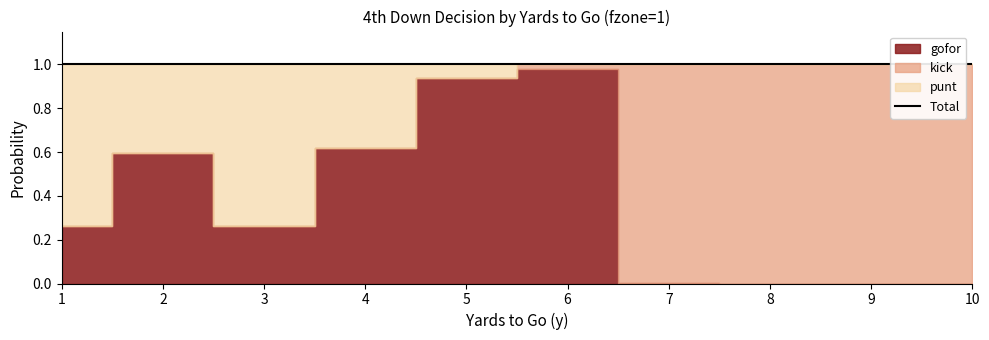

List the series in order of their overall mean, lowest first.

punt, gofor, kick